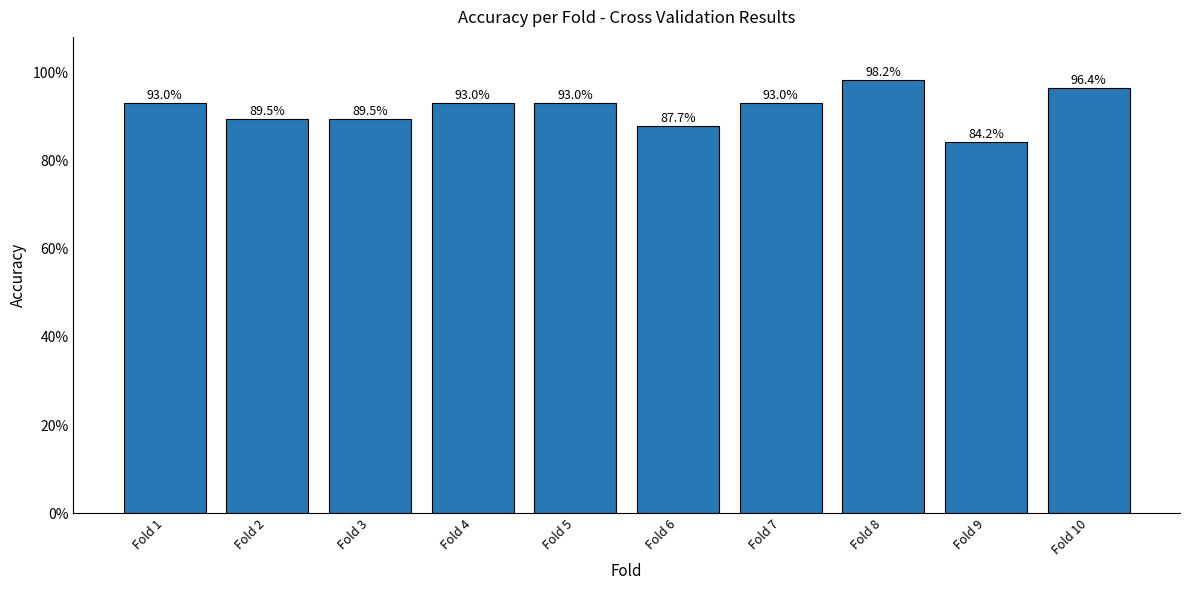

The value at Fold 10 is 0.5. True or false?

False